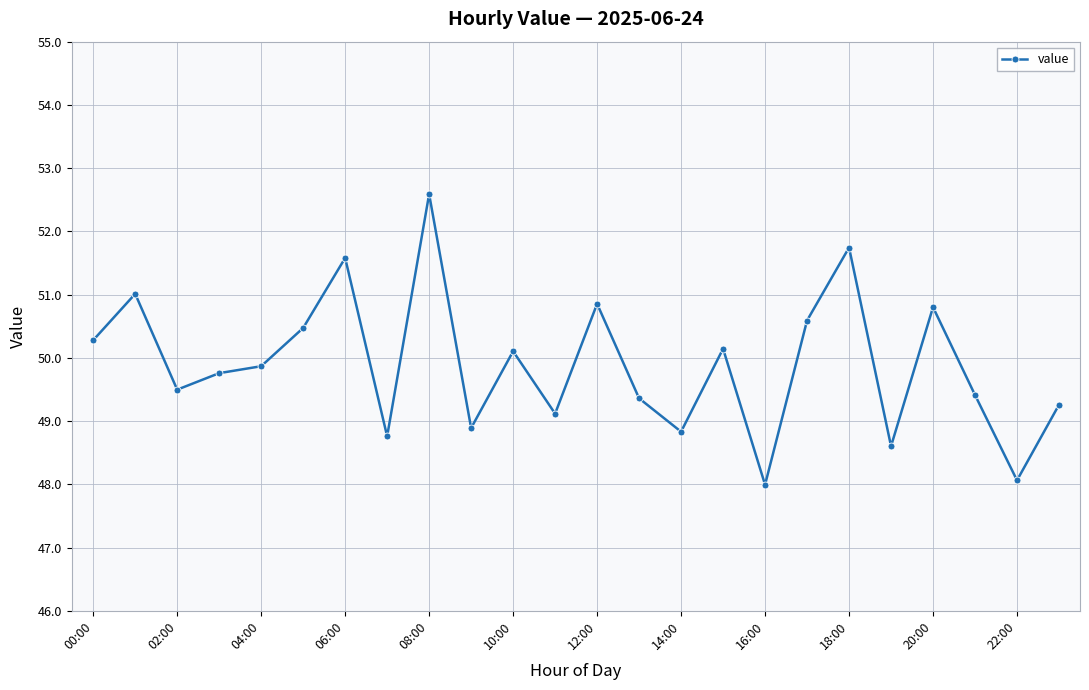

What is the difference between the maximum and minimum values?

4.6